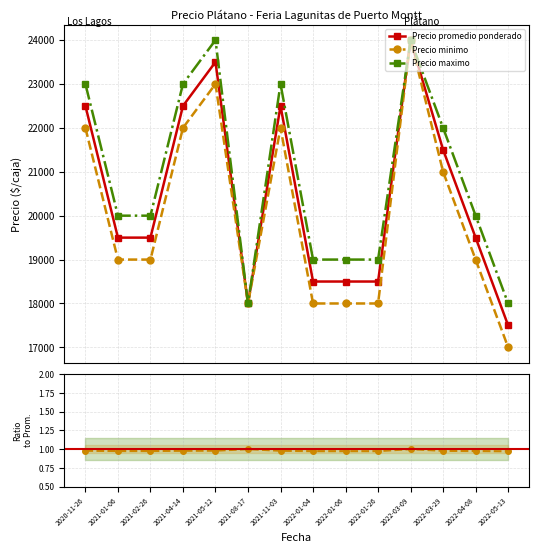

Which series has the largest total across all categories?

Precio maximo